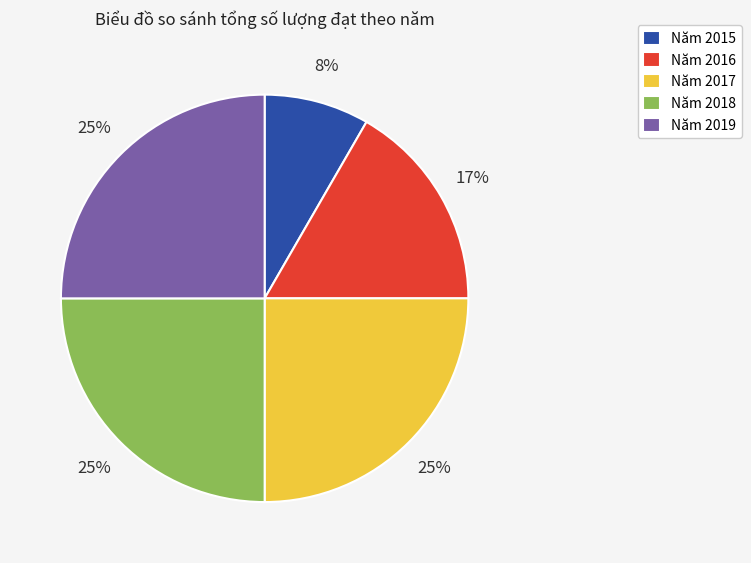

To the nearest percent, what is the difference between the largest and smallest slice percentages?

17%